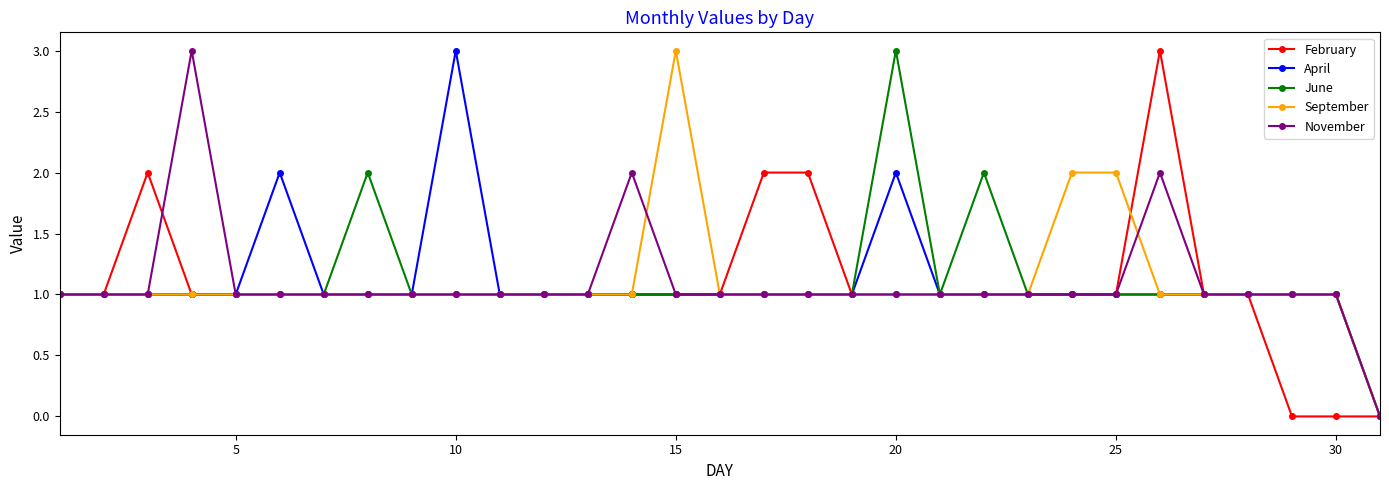

What is the maximum value shown in the chart?

3